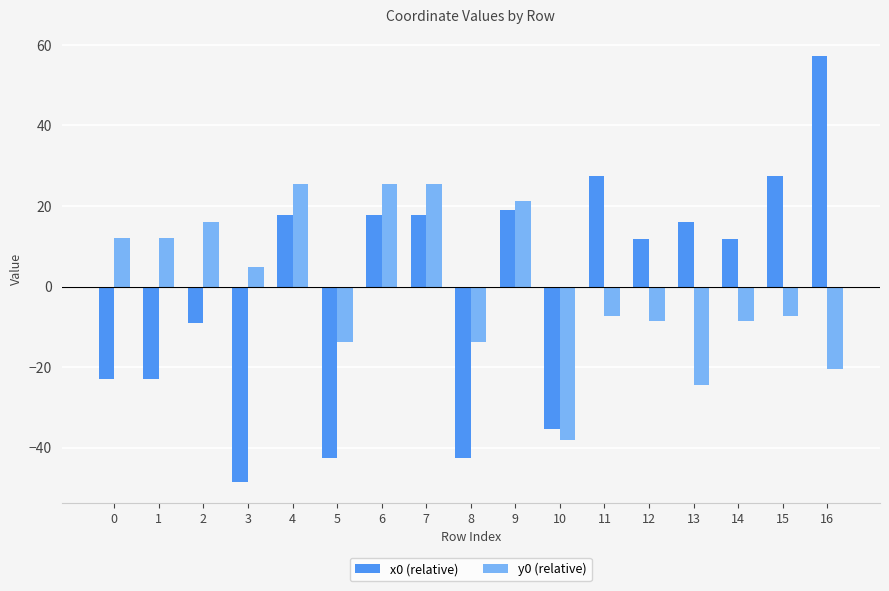

Rank the series at 4 from lowest to highest value.

x0 (relative), y0 (relative)